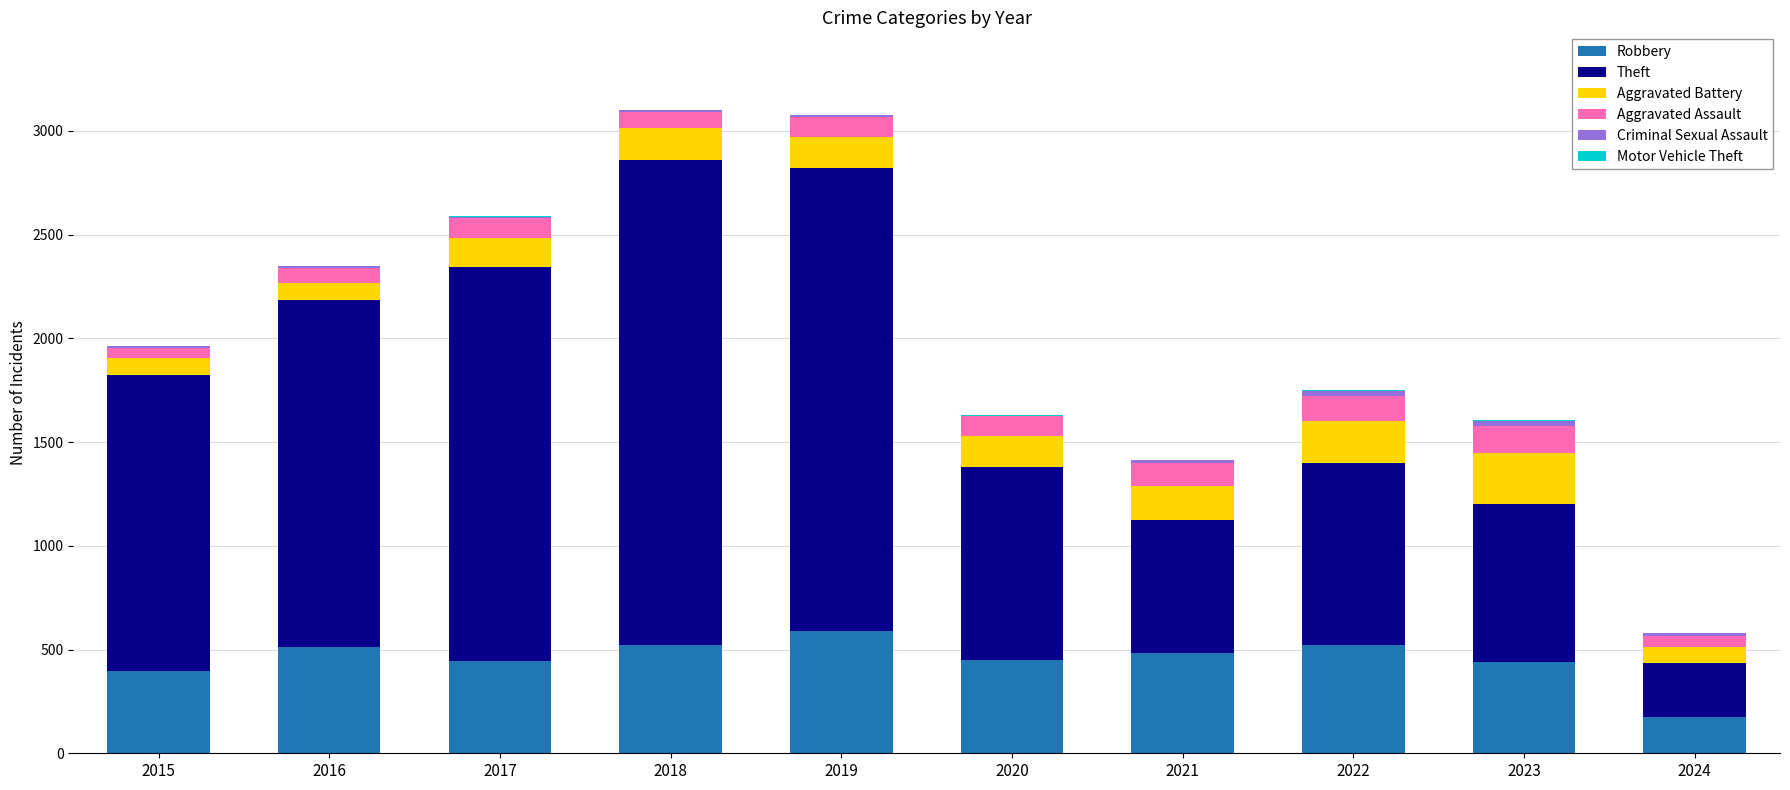

At which label does Robbery reach its peak?

2019